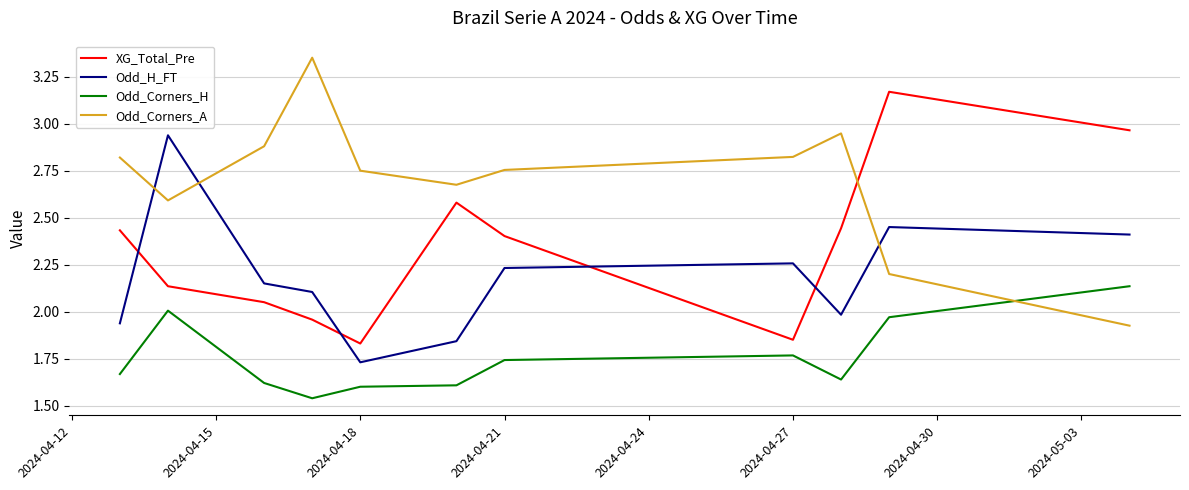

True or false: Odd_H_FT and Odd_Corners_H intersect in this chart.

False